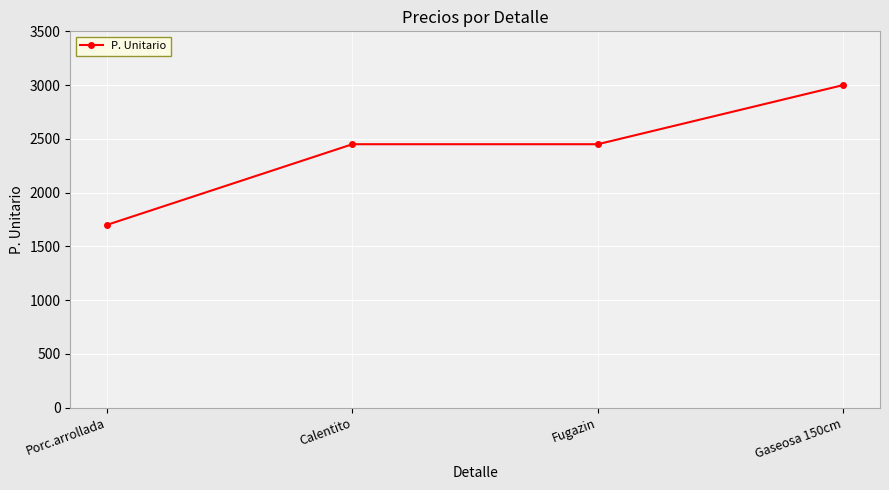

Which category has the lowest value across all series?

Porc.arrollada